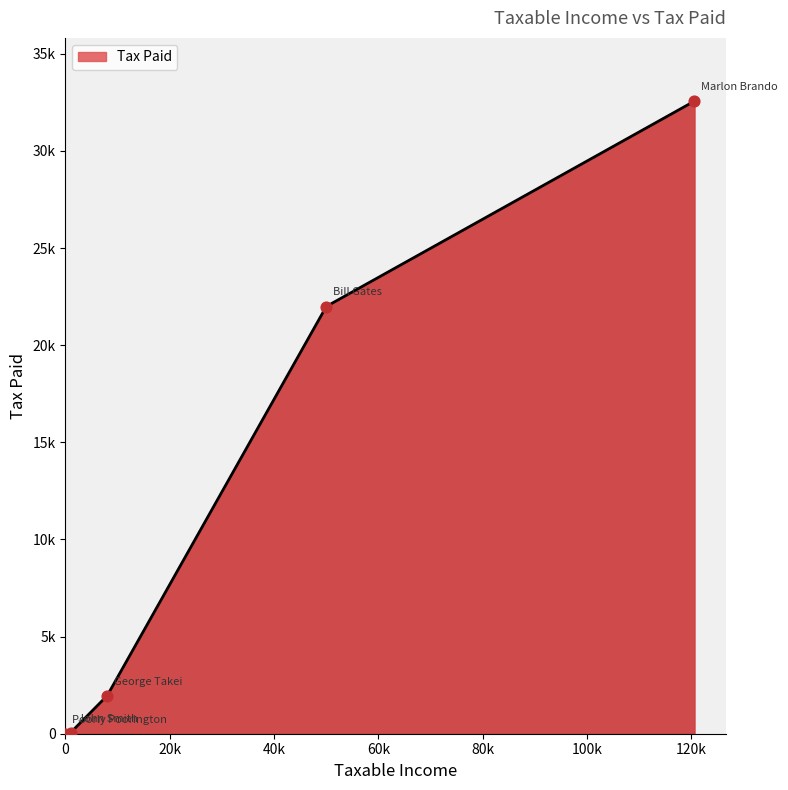

What is the change in value from John Smith to Bill Gates?

+21934.3